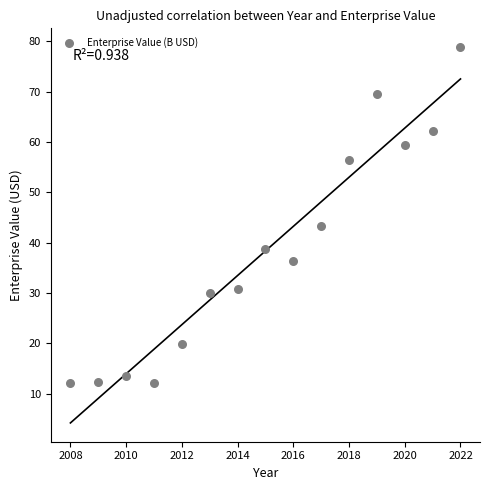

What Y value in the scatter plot is closest to 45?

43.4